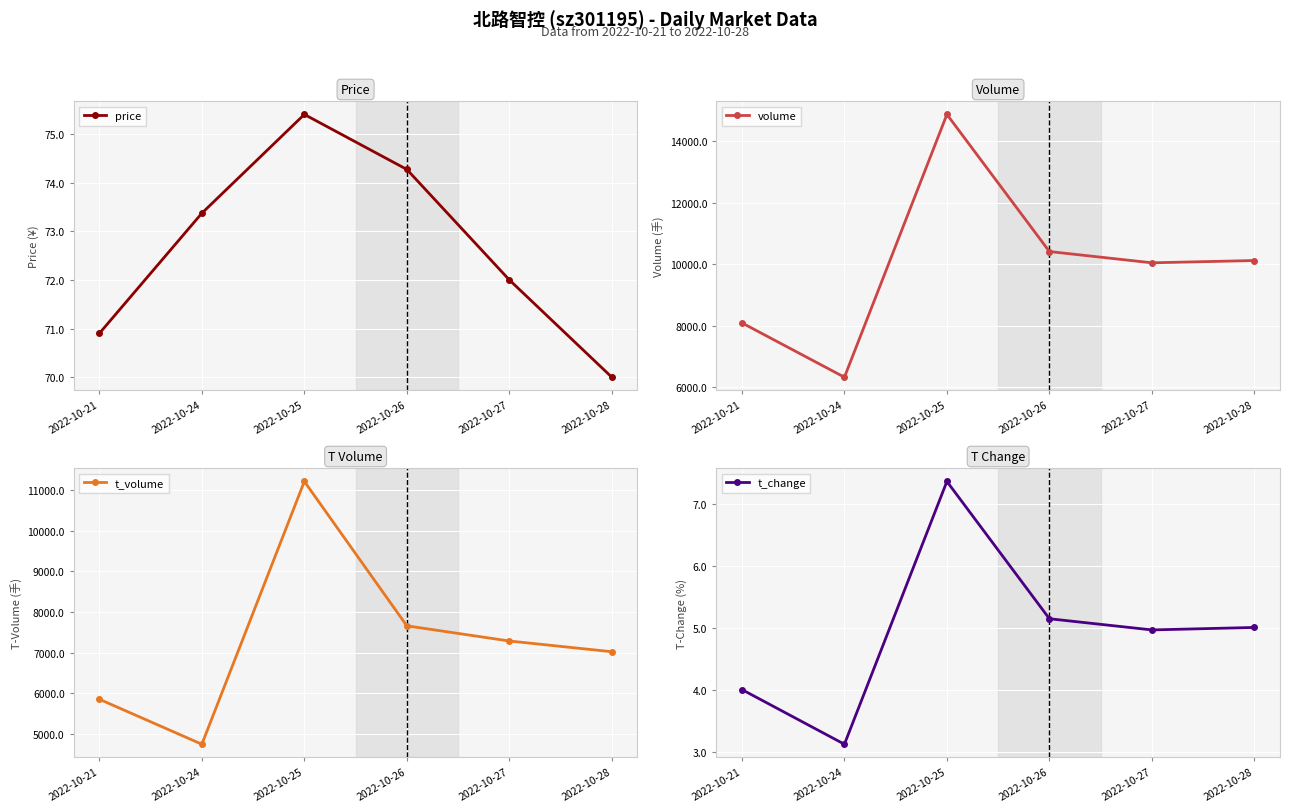

How many lines are shown in the chart?

4